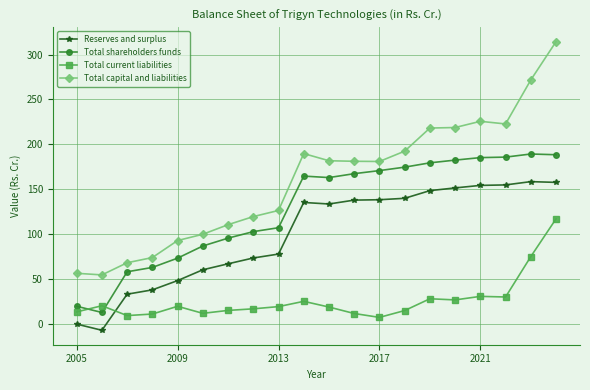

How many values in the Total shareholders funds series exceed 164?

10